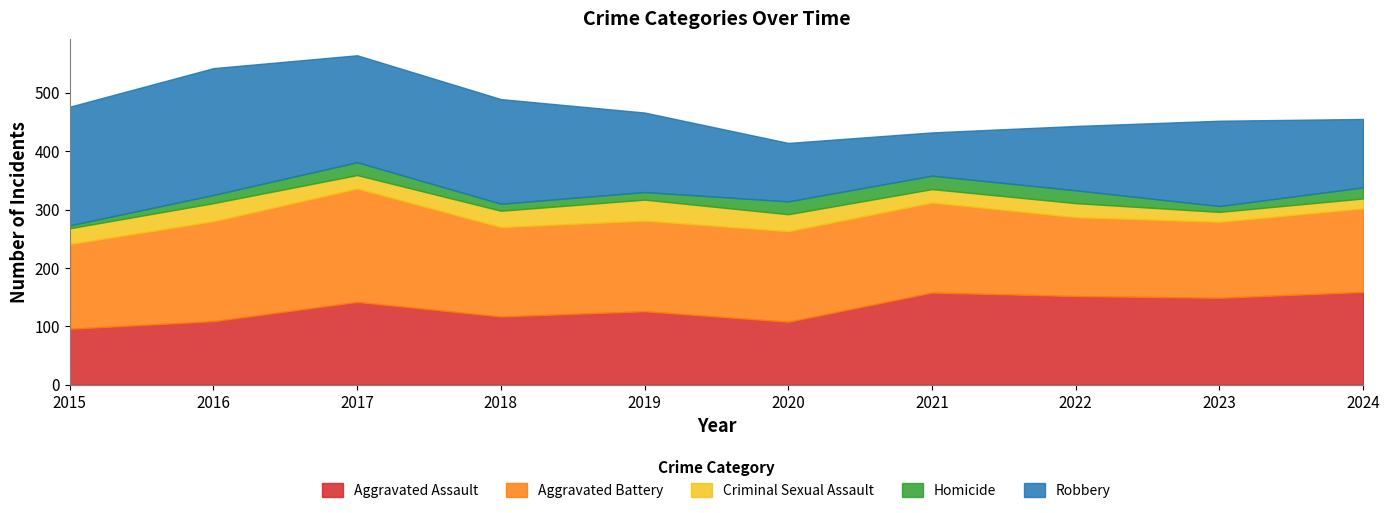

Does the chart display data point markers on the line(s)?

No